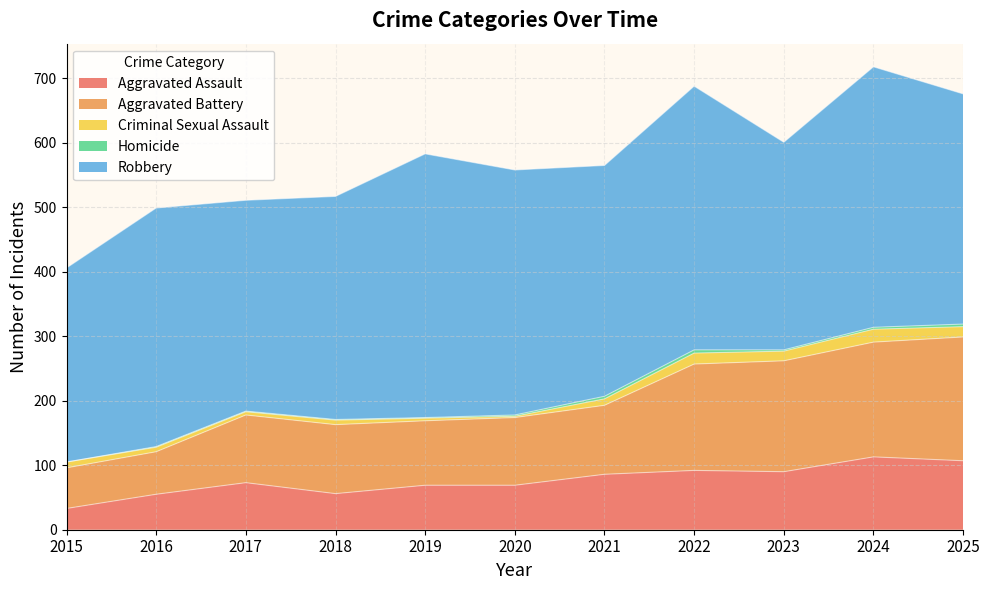

The Aggravated Battery series shows 59 at 2019. True or false?

False